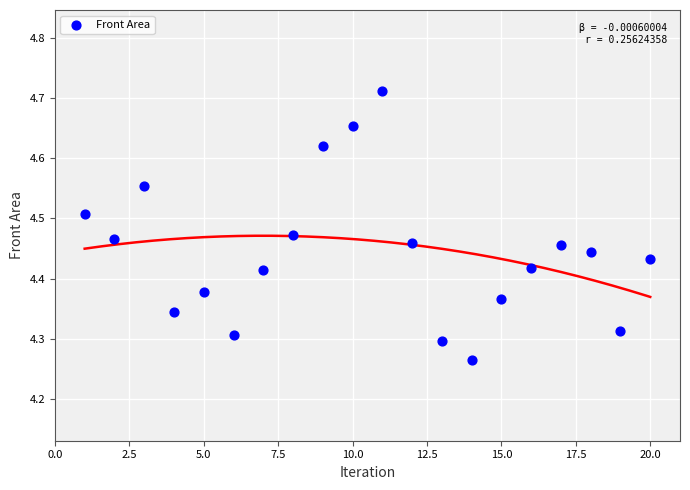

What is the range of Y values (max minus min)?

0.4